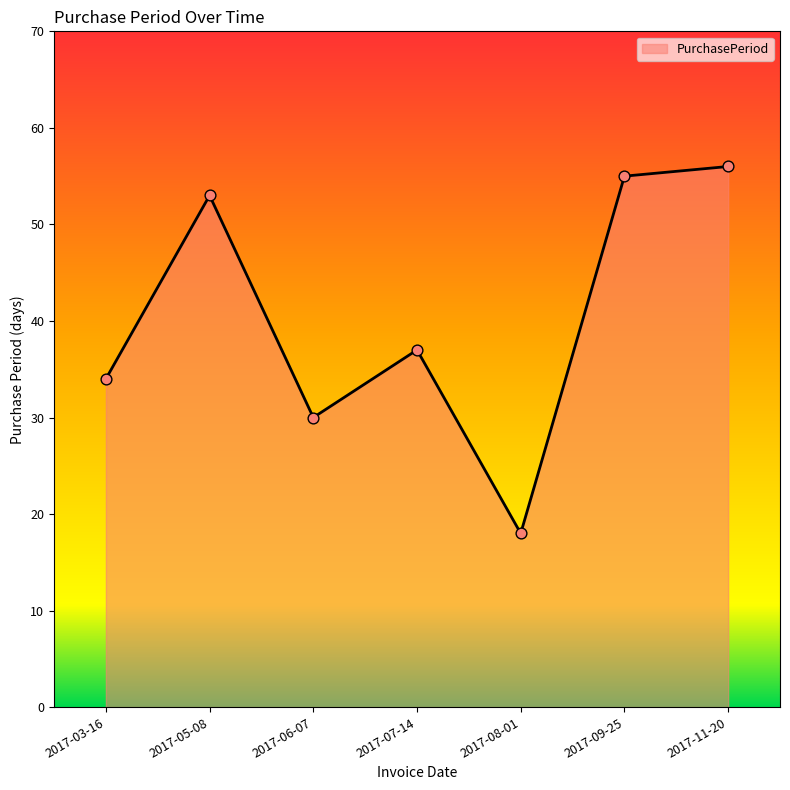

Which has a higher value, 2017-11-20 or 2017-03-16?

2017-11-20